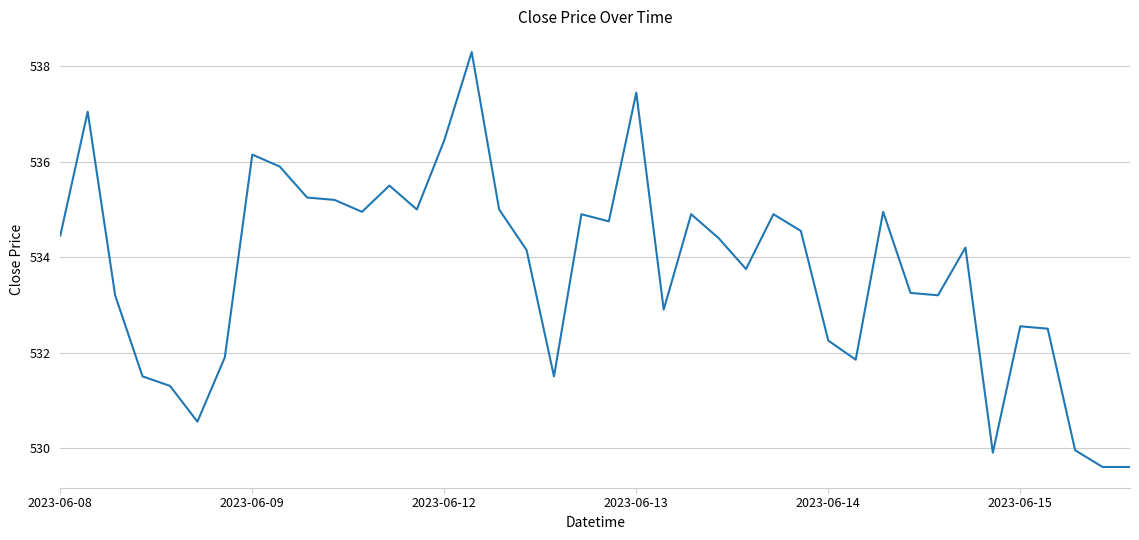

What is the greatest value displayed?

538.3